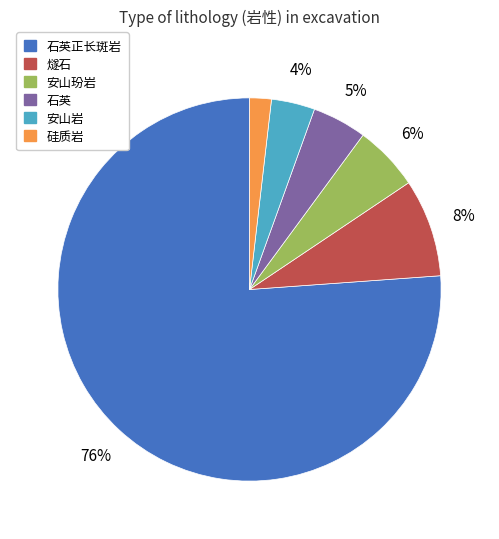

Between 硅质岩 and 石英, which is larger?

石英